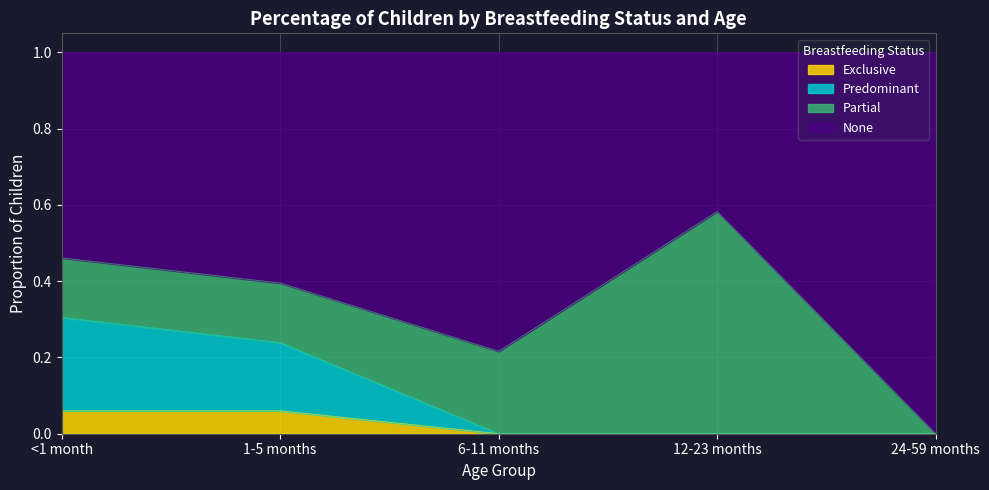

What is the total value across all series at <1 month?

1.0